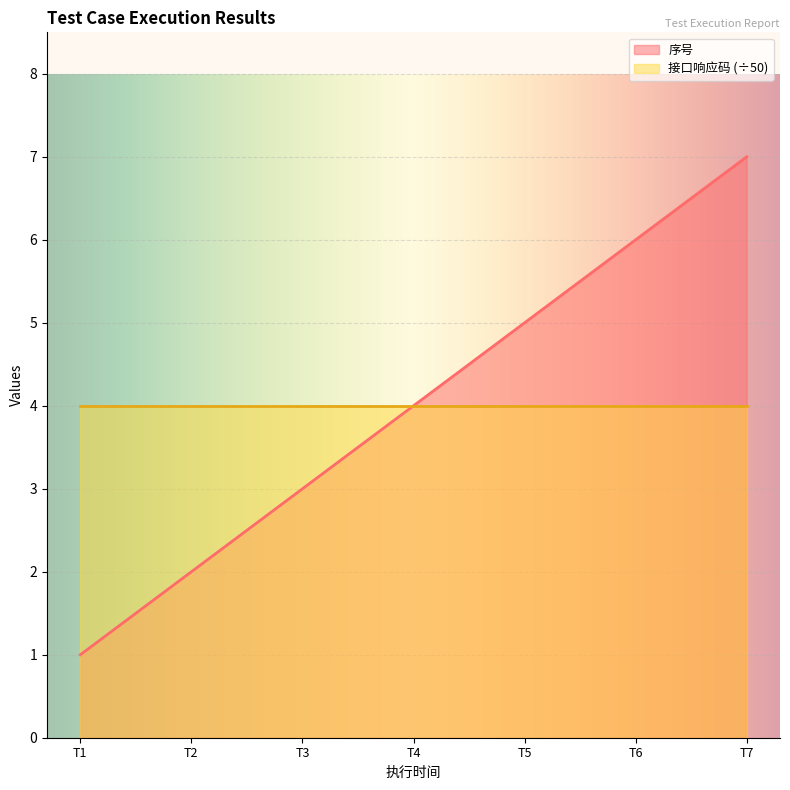

Is it true that 接口响应码 (÷50) equals 6 at T3?

False